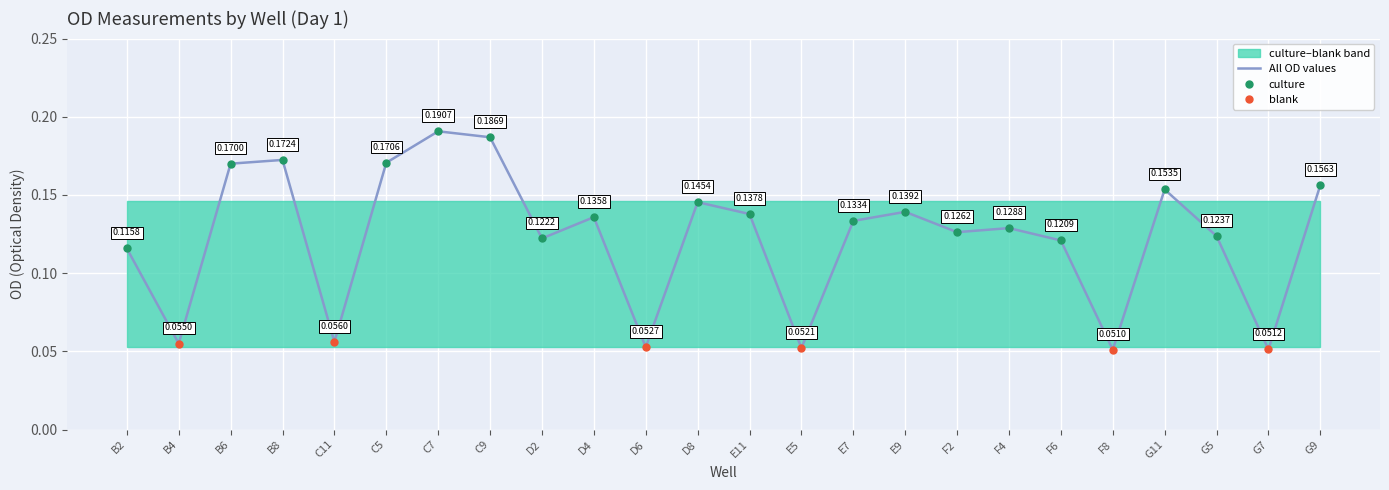

Rank the categories by blank value from lowest to highest.

F8, G7, E5, D6, B4, C11